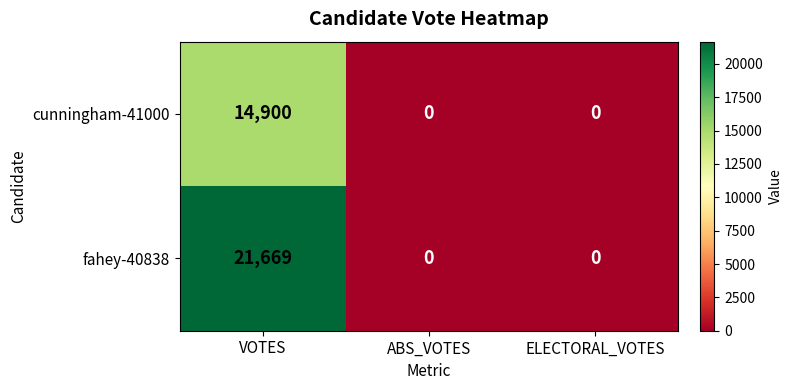

Is it true that fahey-40838 equals 21669 at VOTES?

True